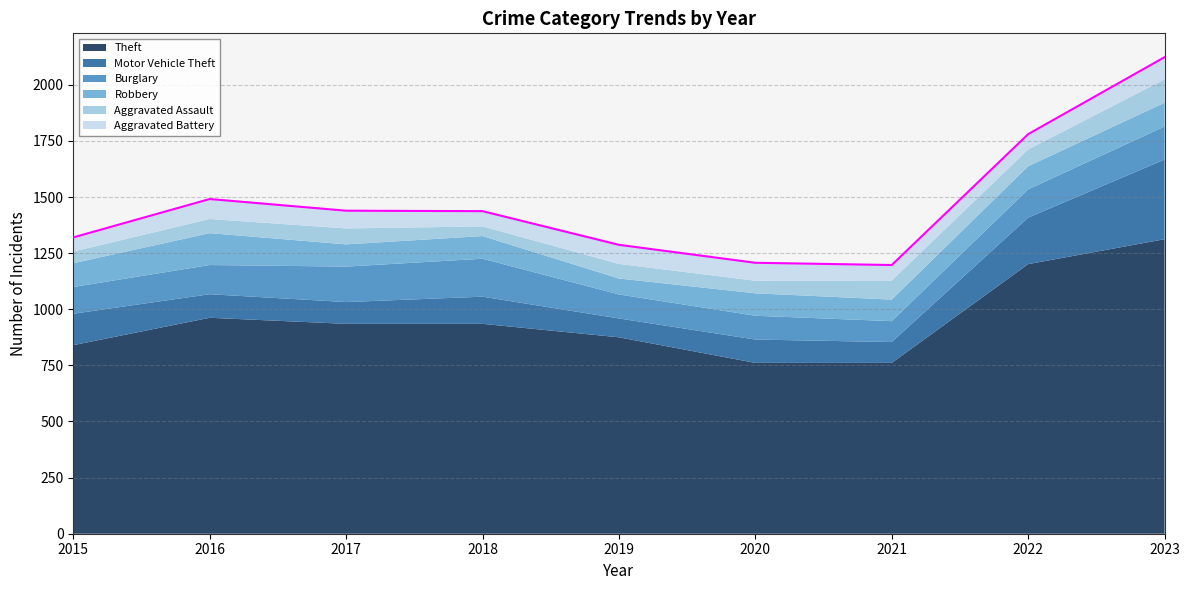

Reading right to left, what are all the values shown in this chart?

Theft: 2023=1312	2022=1201	2021=761	2020=761	2019=875	2018=935	2017=935	2016=962	2015=840
Motor Vehicle Theft: 2023=355	2022=207	2021=93	2020=104	2019=84	2018=121	2017=97	2016=105	2015=140
Burglary: 2023=147	2022=126	2021=93	2020=106	2019=107	2018=169	2017=158	2016=130	2015=119
Robbery: 2023=106	2022=103	2021=96	2020=100	2019=71	2018=101	2017=99	2016=142	2015=106
Aggravated Assault: 2023=104	2022=75	2021=85	2020=56	2019=65	2018=43	2017=71	2016=63	2015=52
Aggravated Battery: 2023=99	2022=68	2021=69	2020=80	2019=85	2018=68	2017=79	2016=89	2015=63